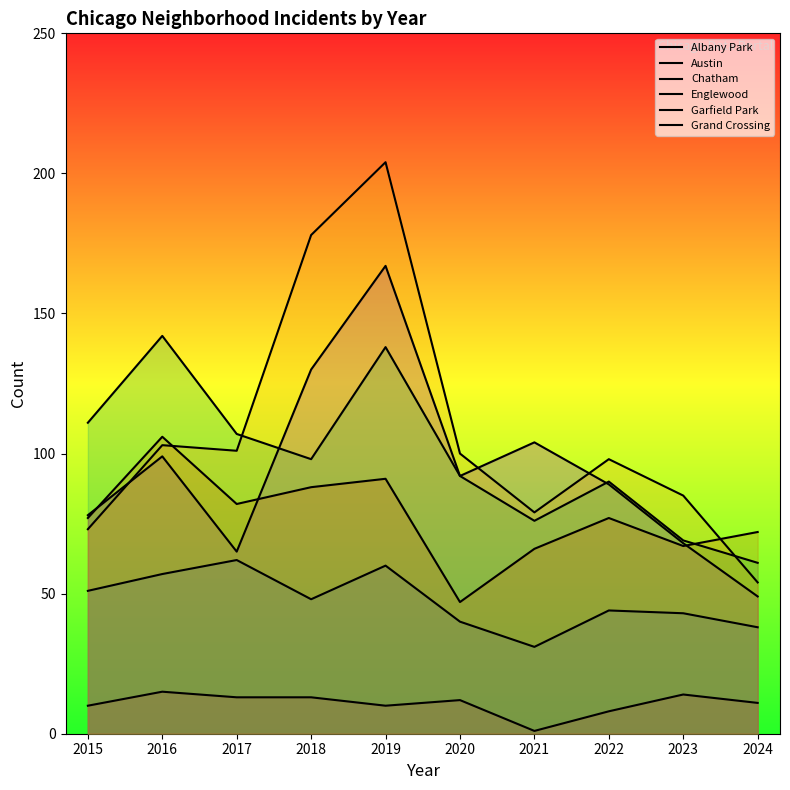

What are all the series names shown in the legend?

Albany Park, Austin, Chatham, Englewood, Garfield Park, Grand Crossing